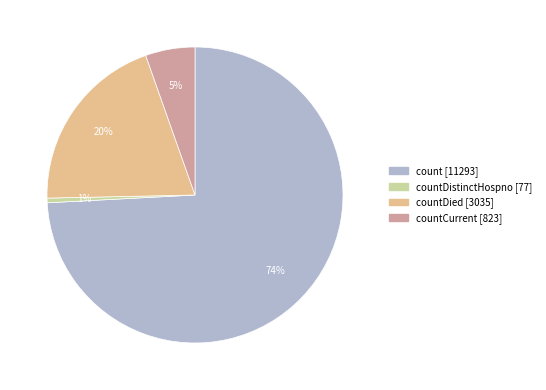

Is there any slice that represents more than half of the pie?

Yes